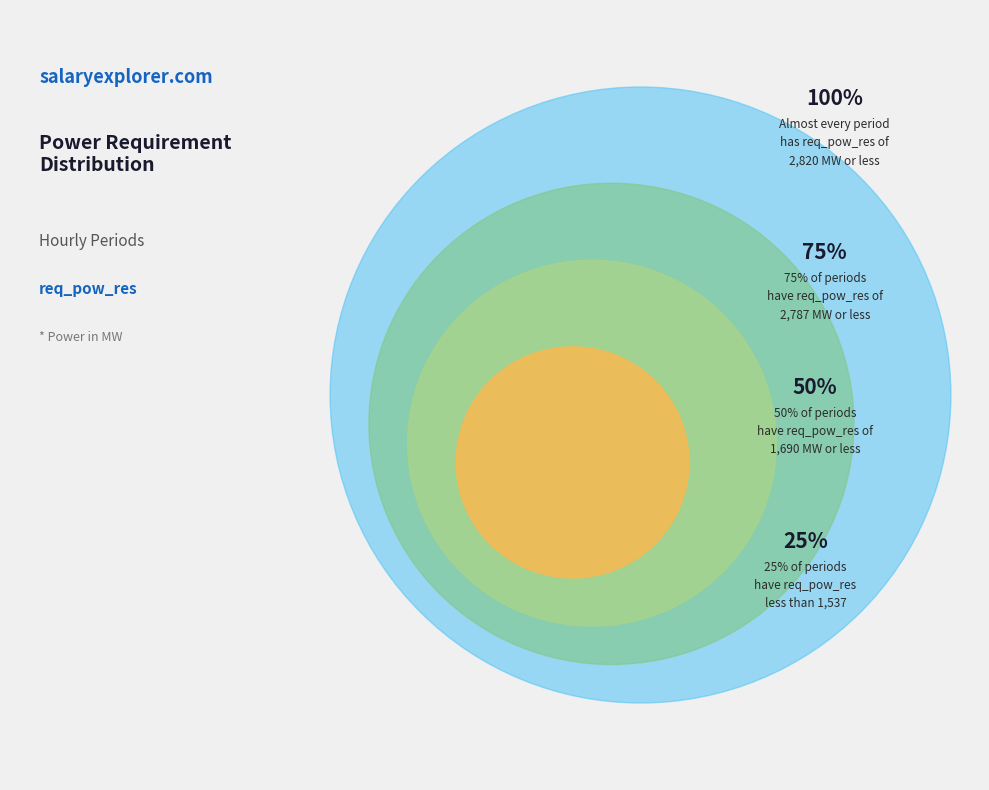

Is there any slice that represents more than half of the pie?

No